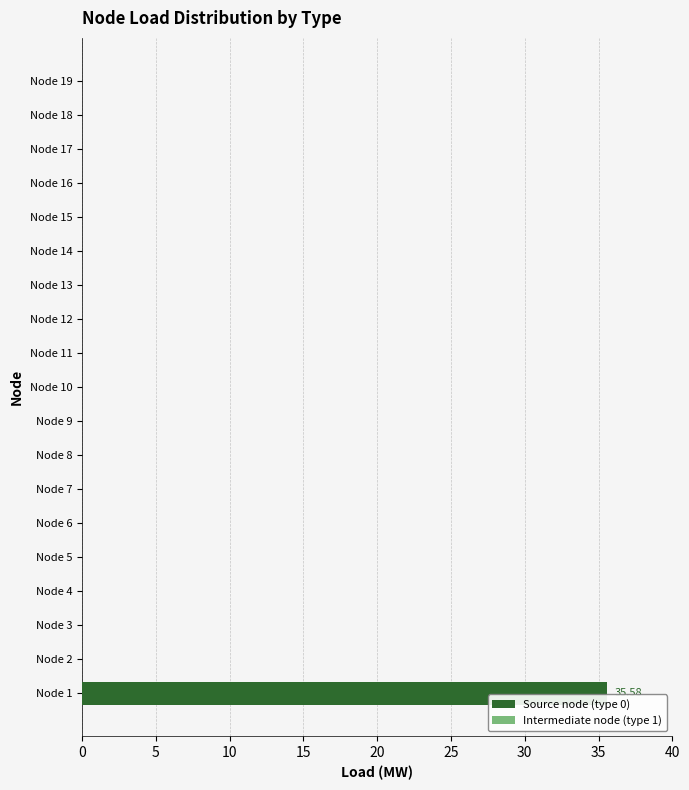

What is the sum of all values?

35.6